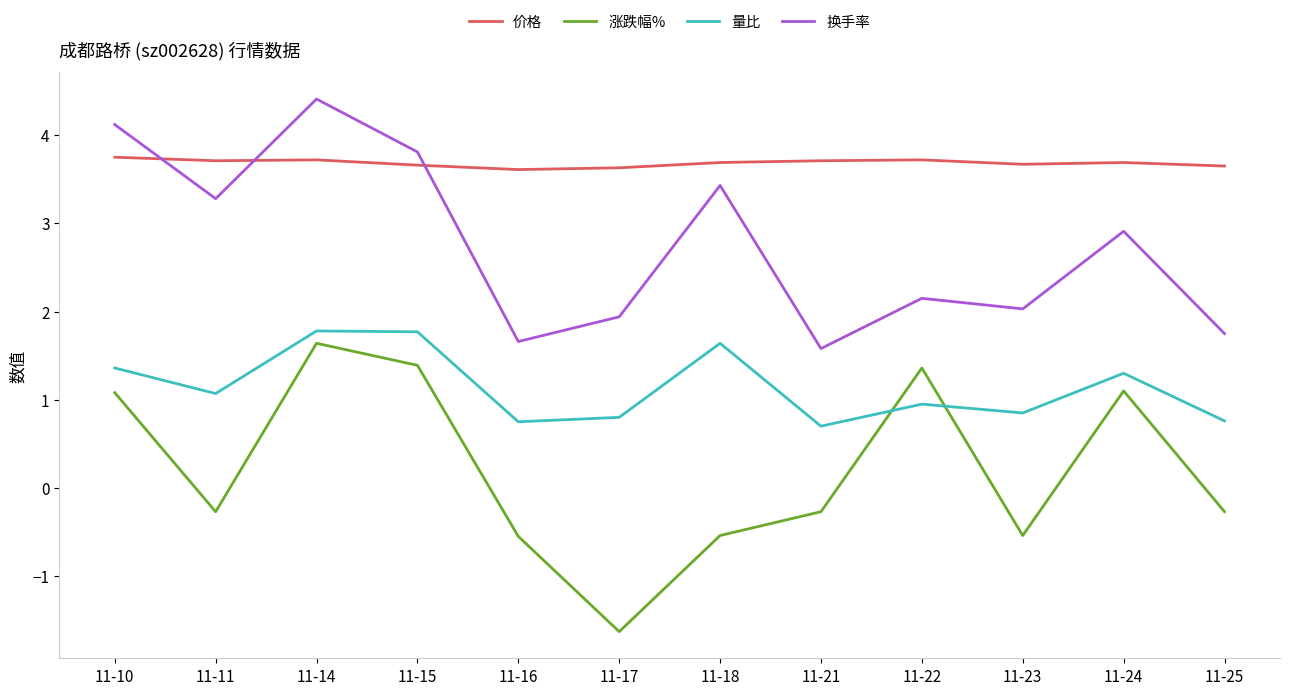

True or false: 量比 has more than 0 interior local peaks.

True